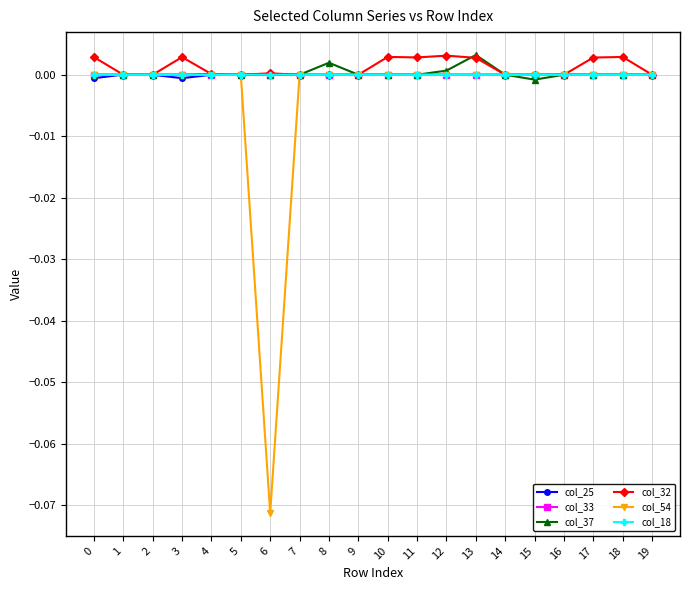

True or false: col_33 has a value of 0.0 at 17.

True